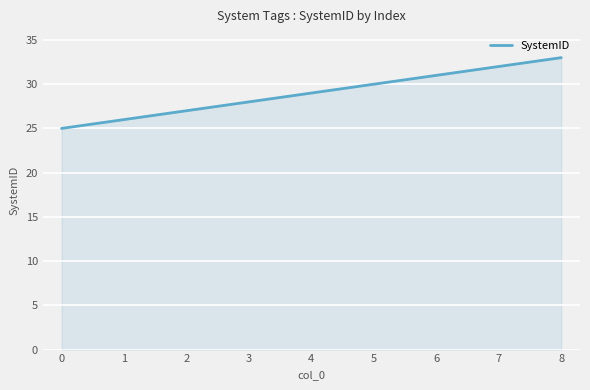

List the labels in order of value, smallest first.

0, 1, 2, 3, 4, 5, 6, 7, 8